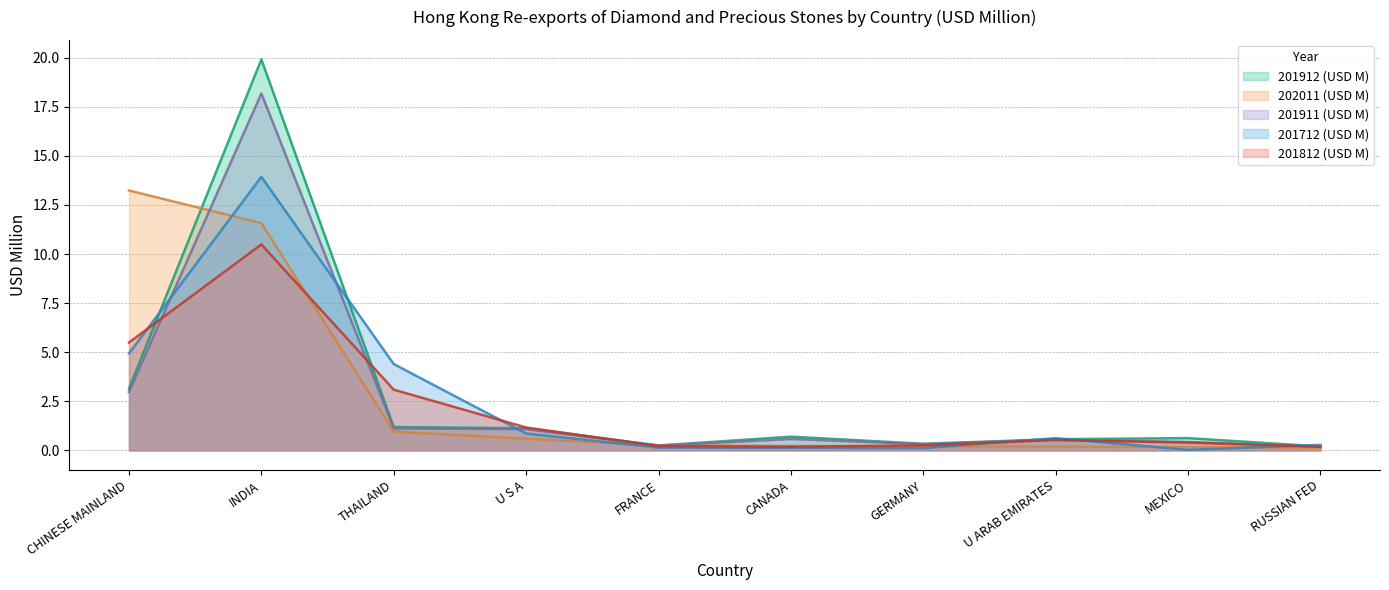

What is the maximum value shown in the chart?

19.9